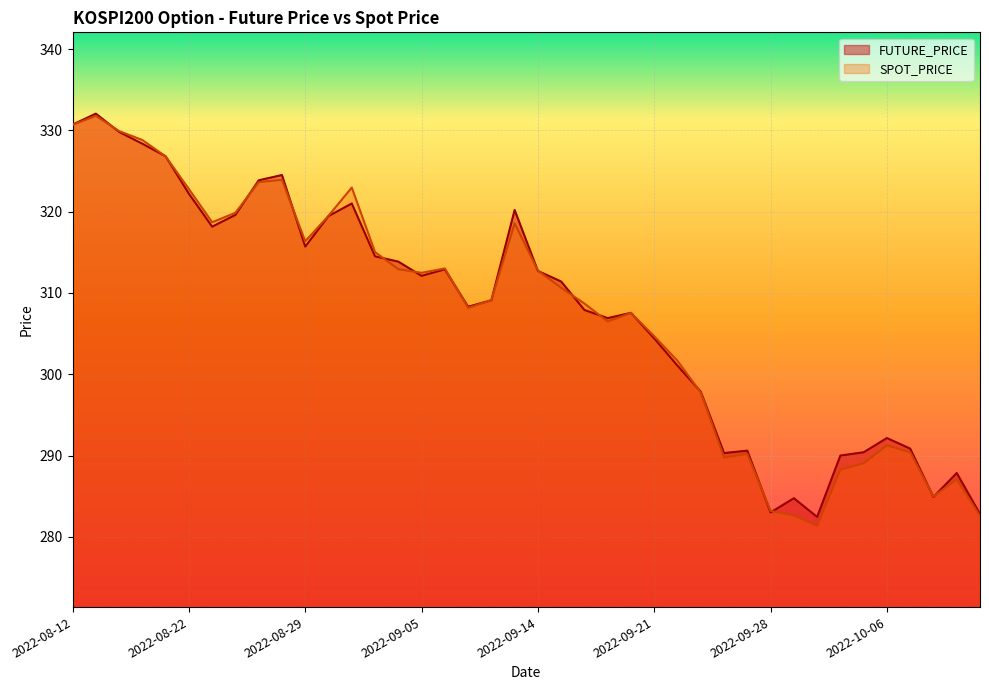

How many values in the FUTURE_PRICE series exceed 311?

20